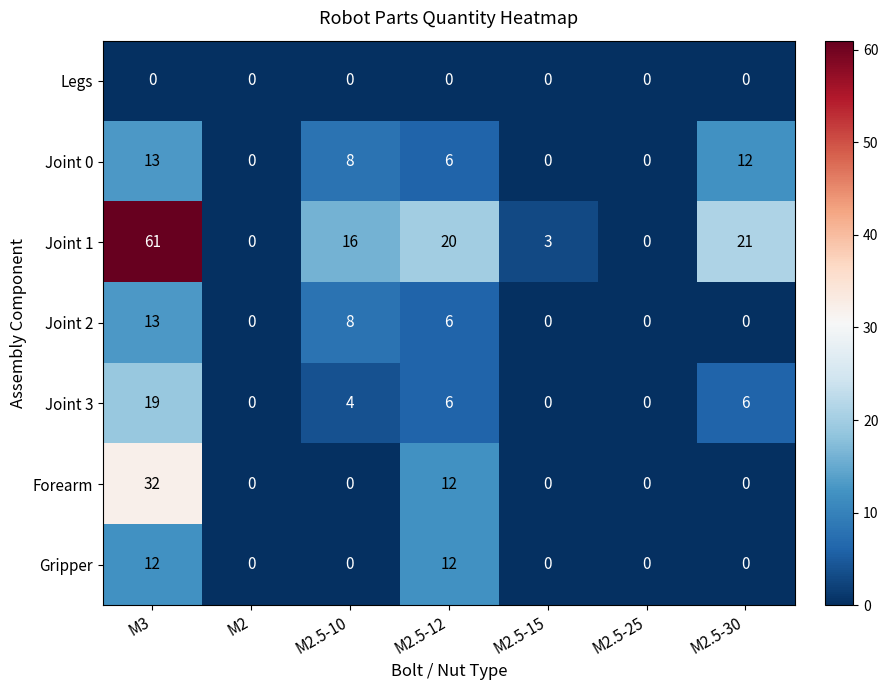

What is the total value across all series at M2.5-10?

36